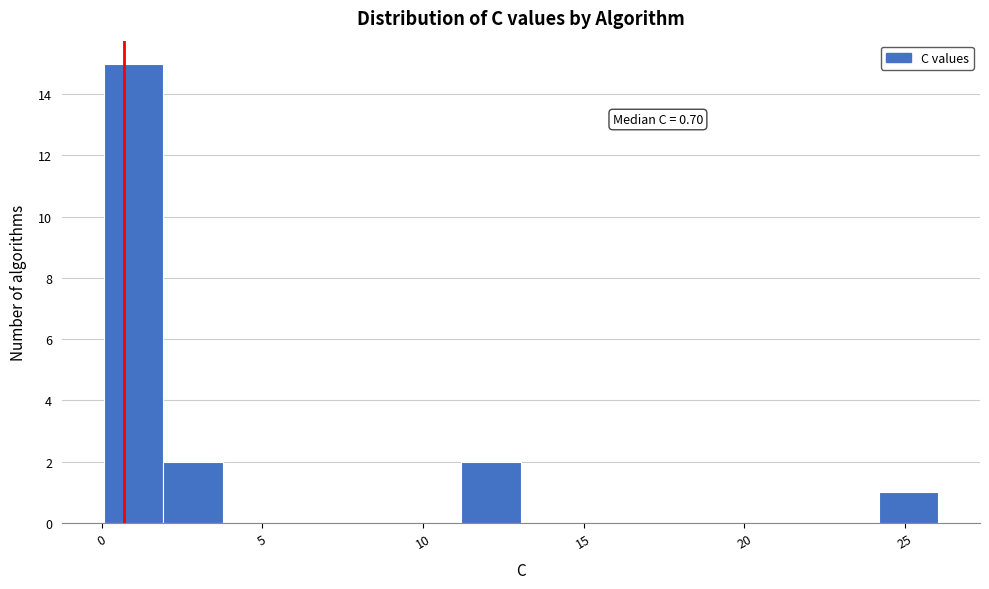

Read against the x-axis, roughly where is the centre of the tallest bar?

1.0